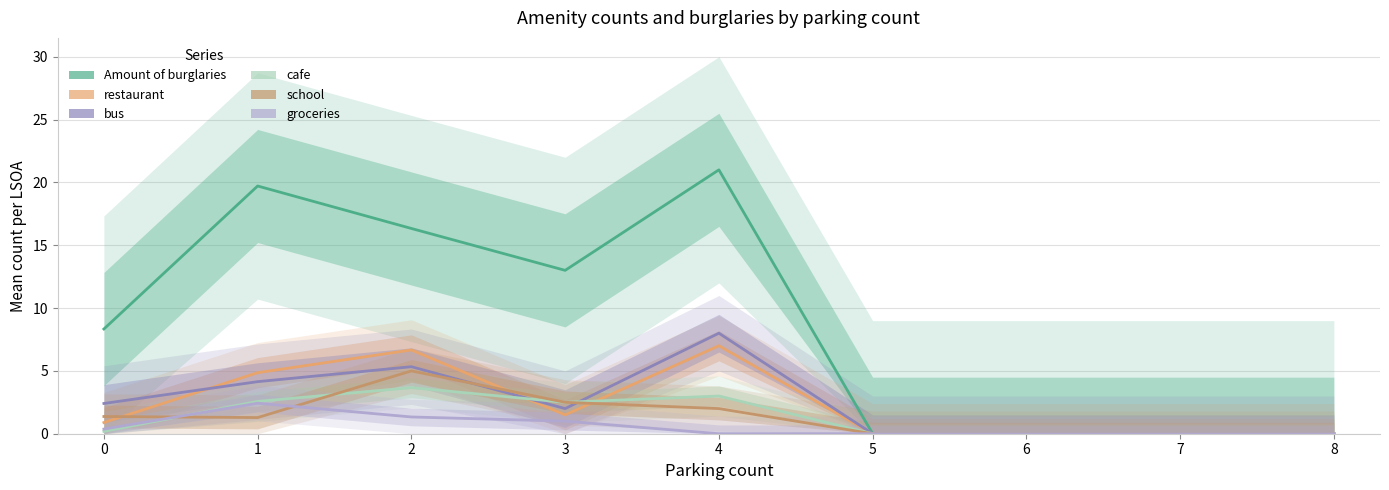

The value of groceries at 6 is -1.5. True or false?

False